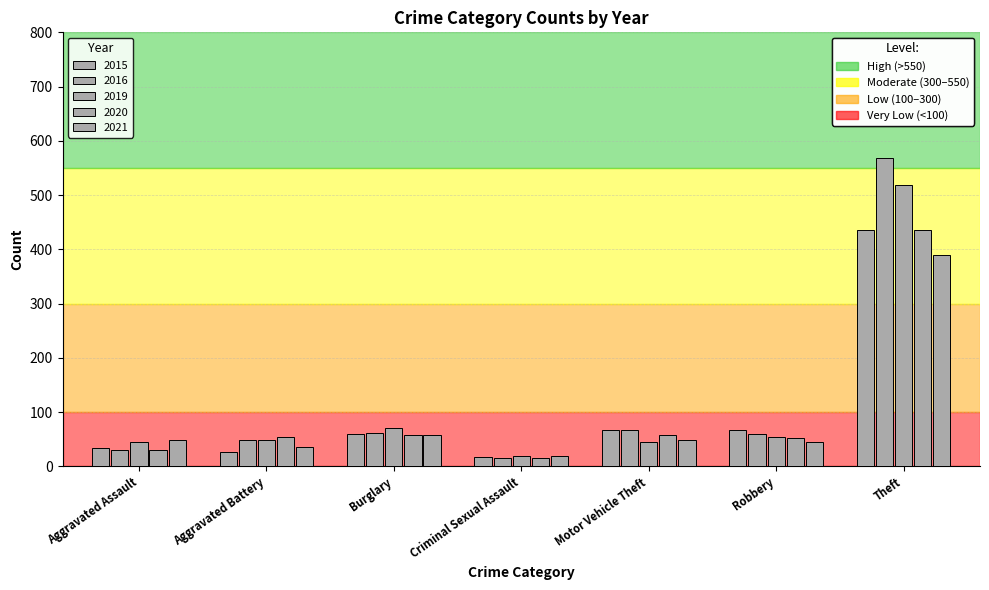

How many data points does each series have?

7